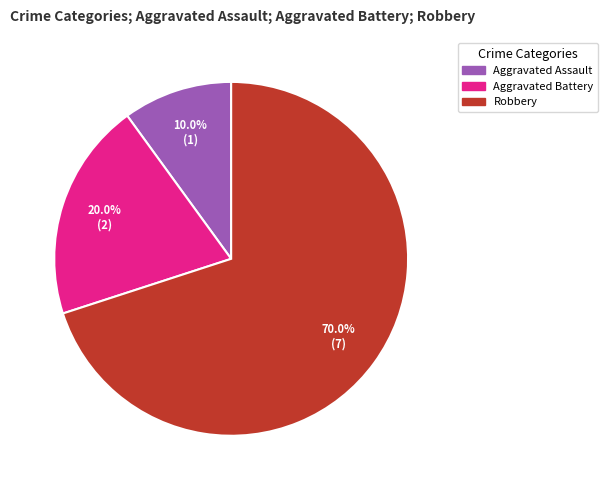

What is the ratio of the value at Robbery to the value at Aggravated Assault?

7.0